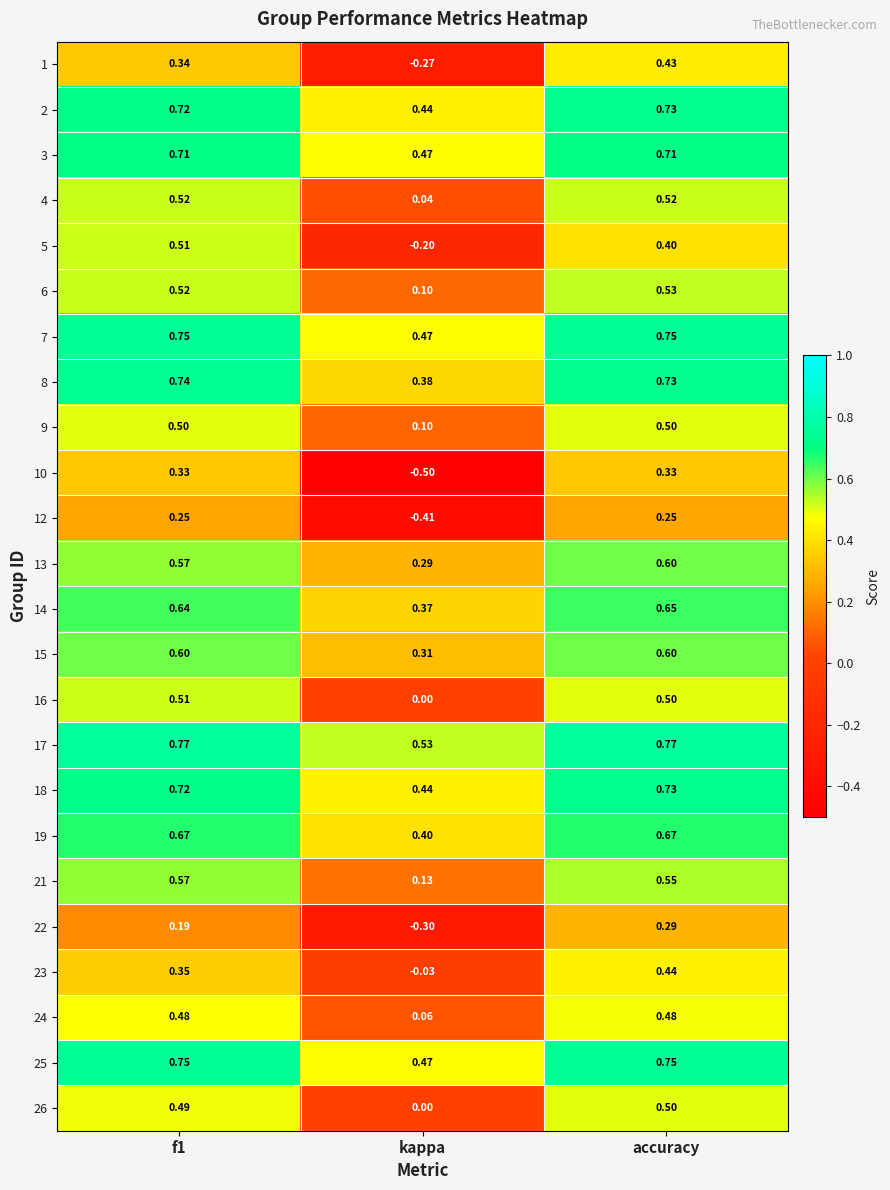

At which category does the chart reach its minimum across all series?

kappa